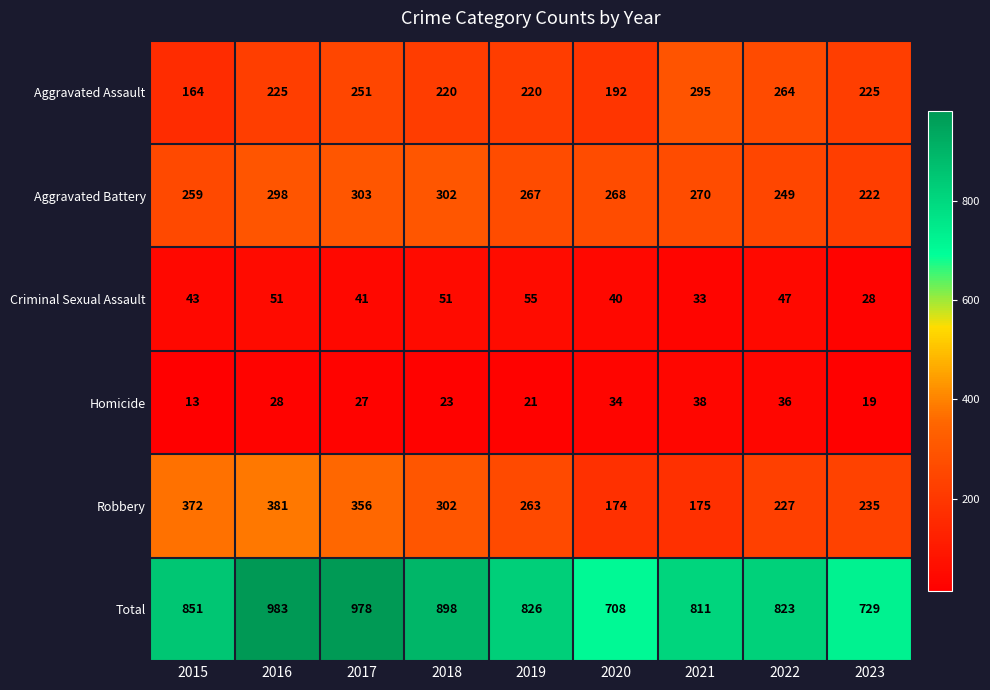

List the series in order of their peak value, highest first.

Total, Robbery, Aggravated Battery, Aggravated Assault, Criminal Sexual Assault, Homicide